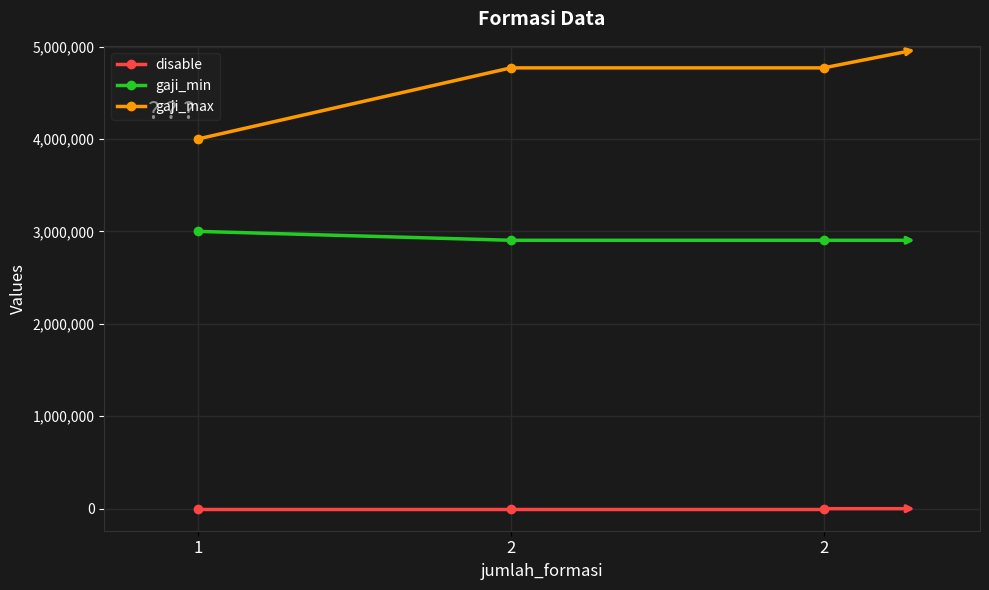

What is the sum of all gaji_min values?

8807200